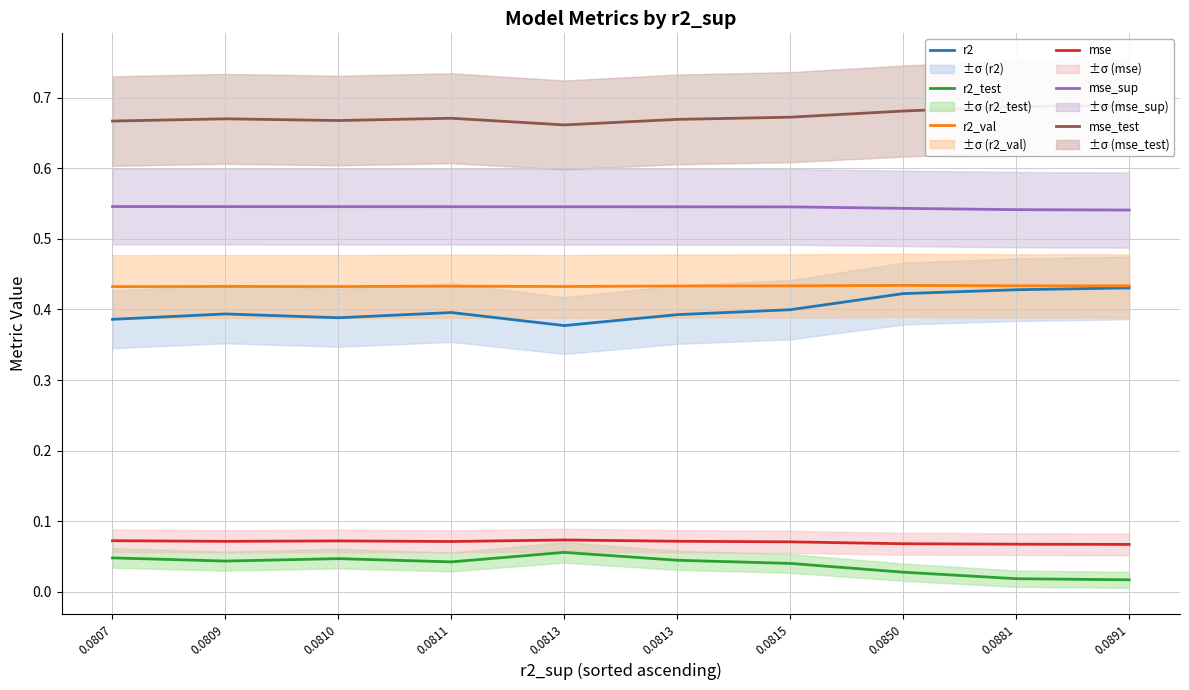

What is the sum of all mse_test values?

6.7